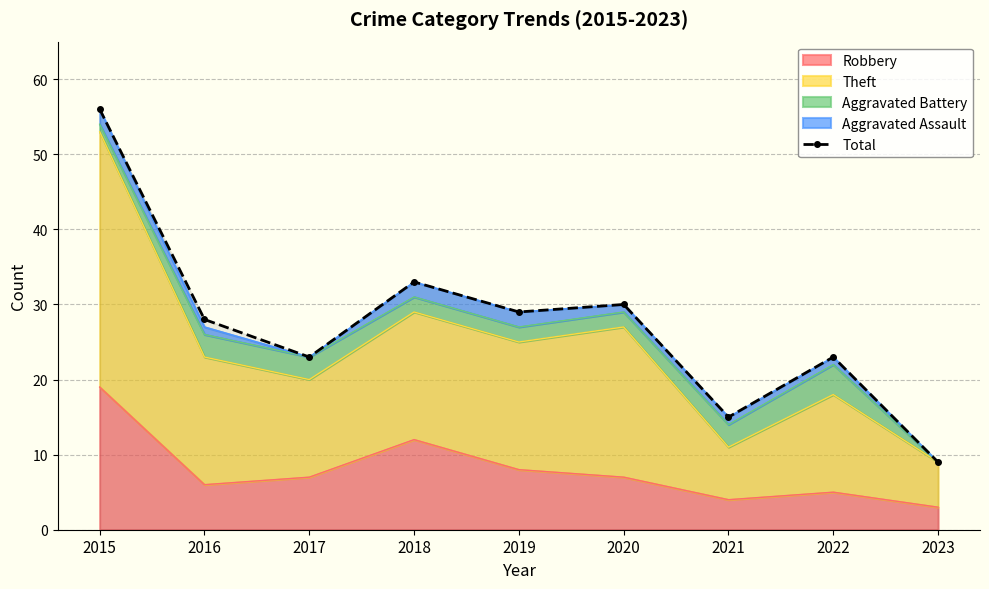

What is the ratio of the value at 2017 to the value at 2019?

0.8